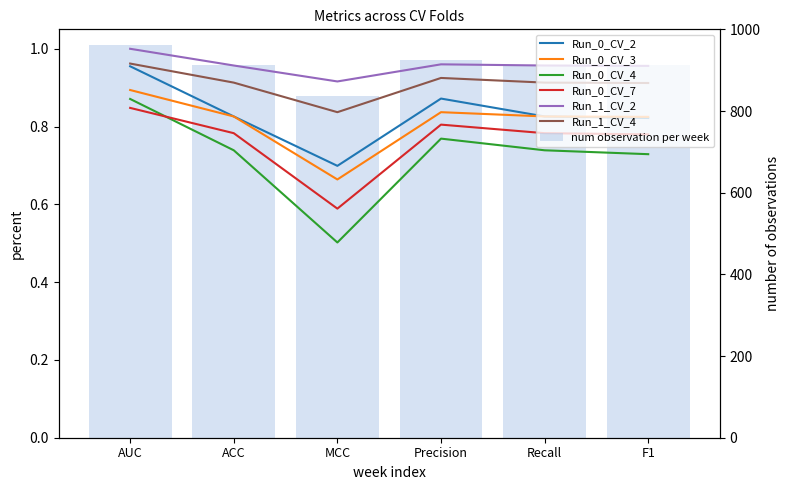

What is the difference between the highest and lowest values at F1?

0.2